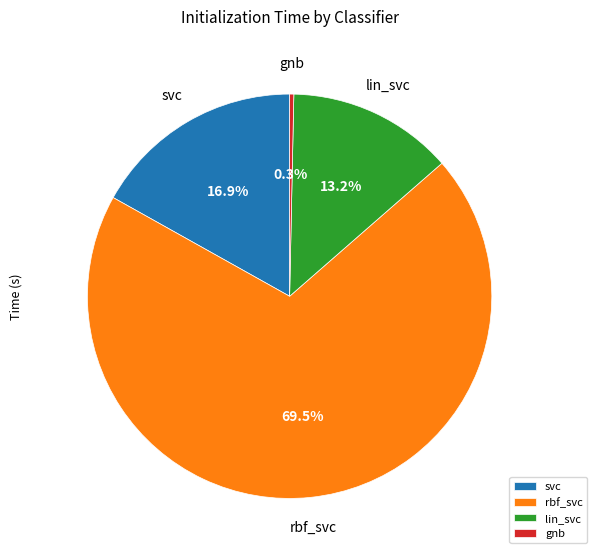

To the nearest percent, what is the difference between the gnb and rbf_svc slice percentages?

69%